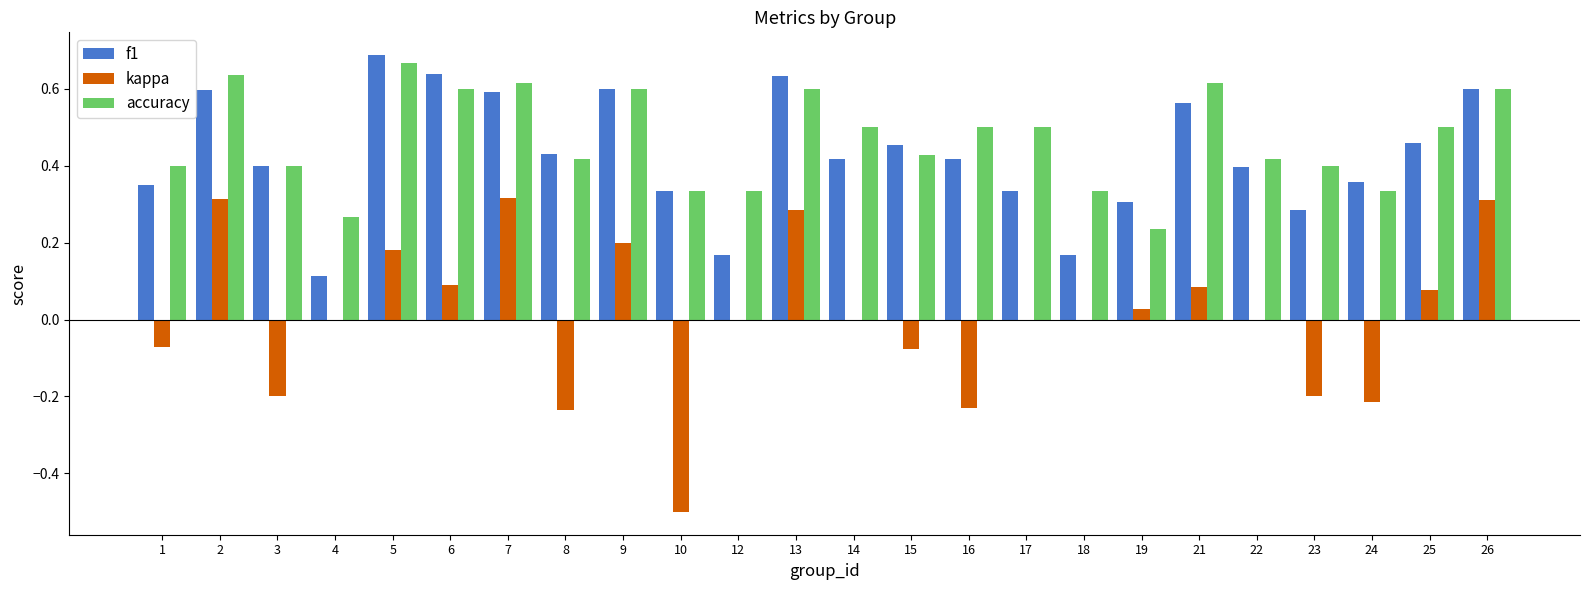

The value of kappa at 5 is 0.3. True or false?

False